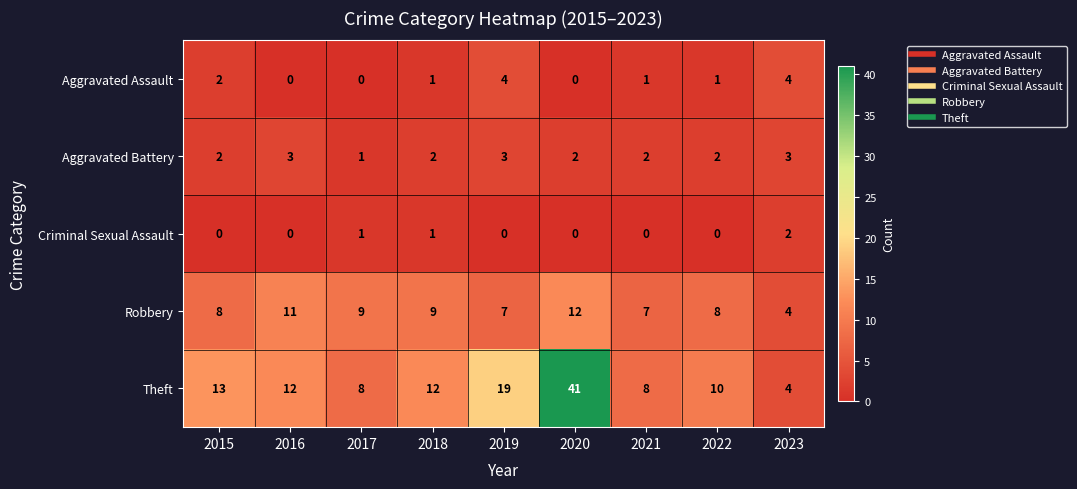

The value of Aggravated Assault at 2020 is 0. True or false?

True